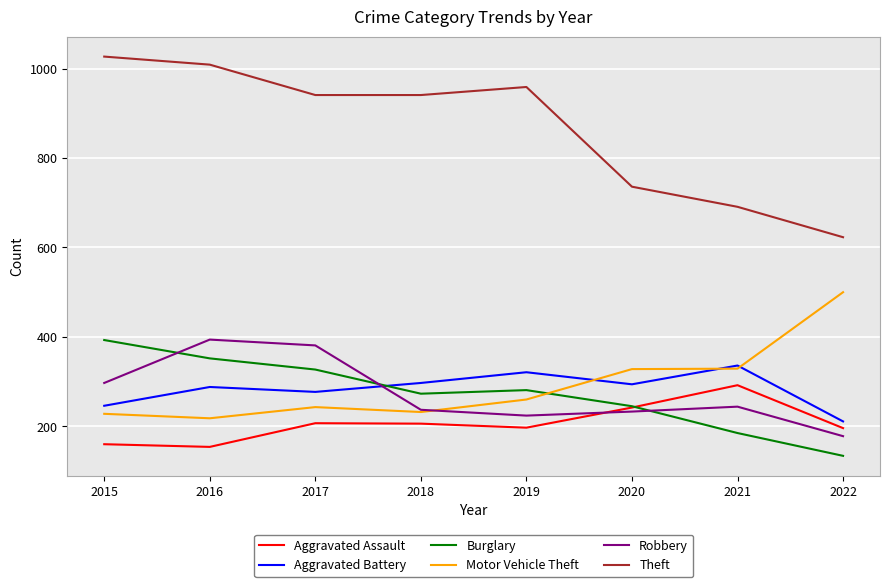

What is the minimum value for Theft?

623